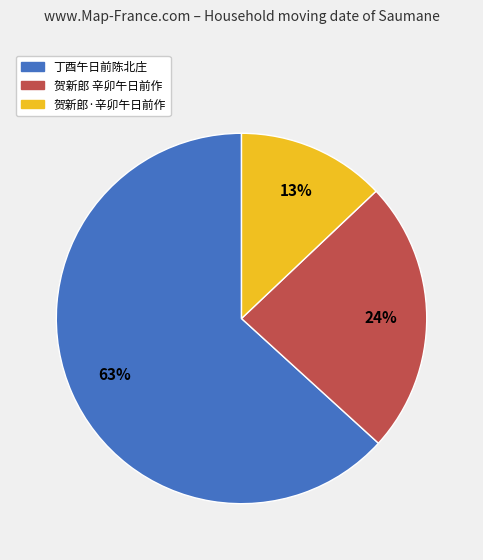

Count the number of slices in the pie.

3